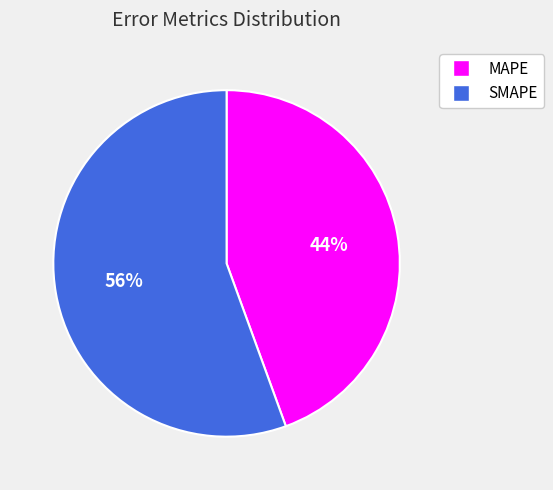

Which has a higher value, SMAPE or MAPE?

SMAPE